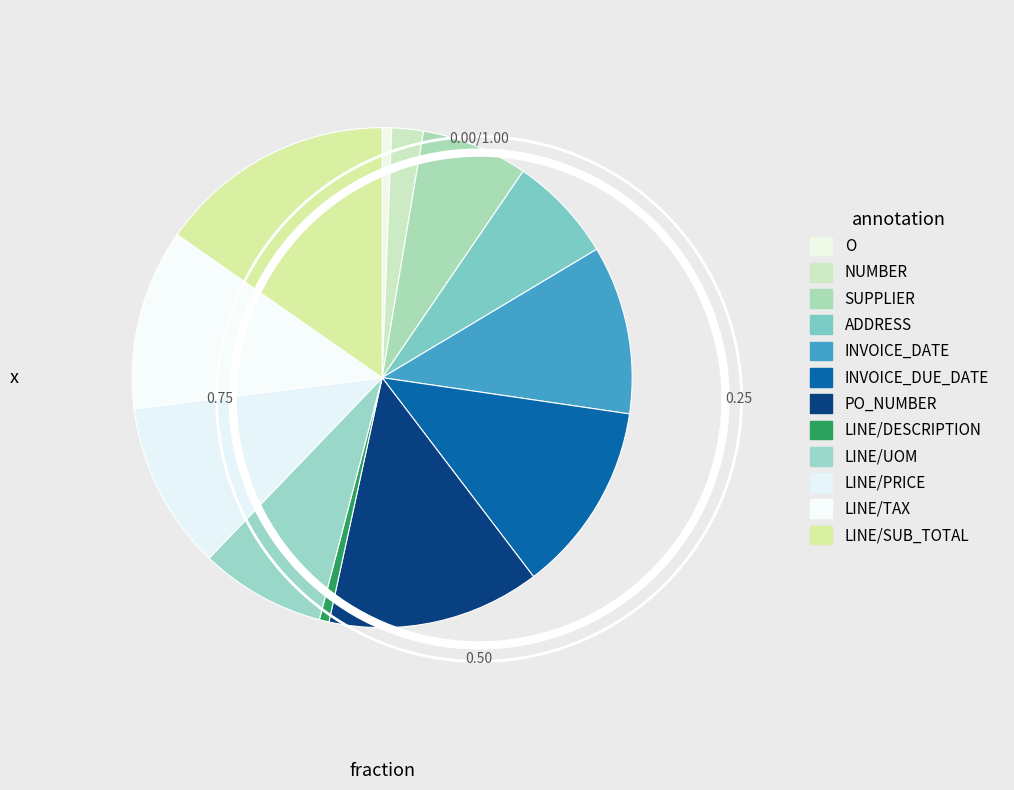

How many segments does this pie chart have?

12